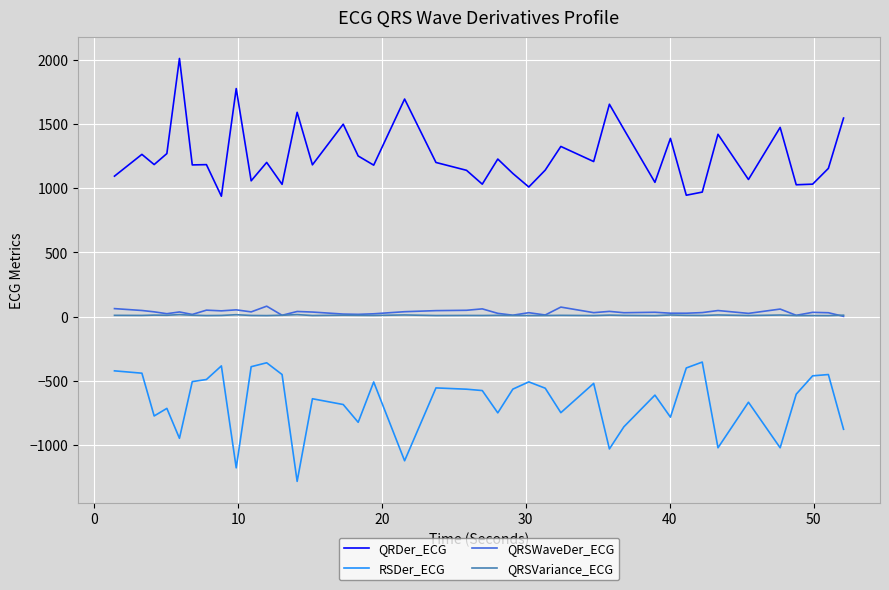

What is the sum of all RSDer_ECG values?

-26638.8